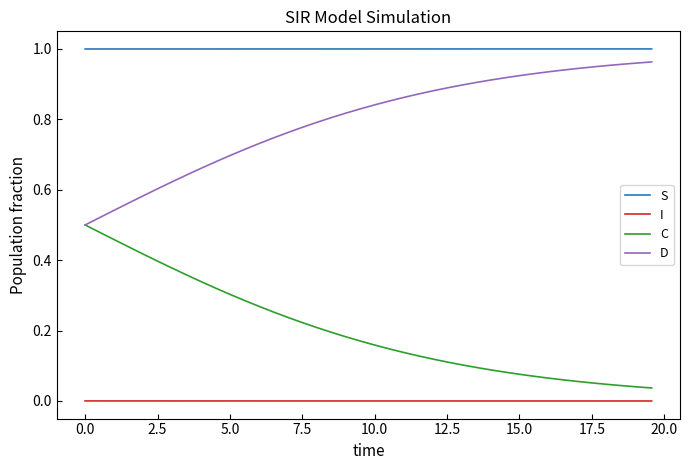

Which series has the largest total across all categories?

S